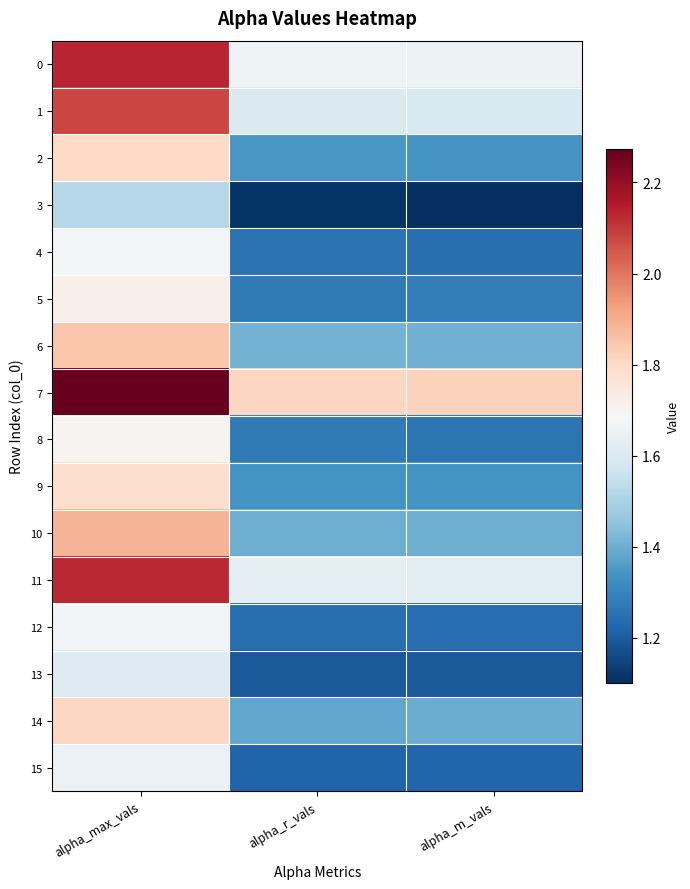

Rank the series at alpha_m_vals from highest to lowest value.

7, 0, 11, 1, 6, 10, 14, 2, 9, 5, 8, 4, 12, 15, 13, 3